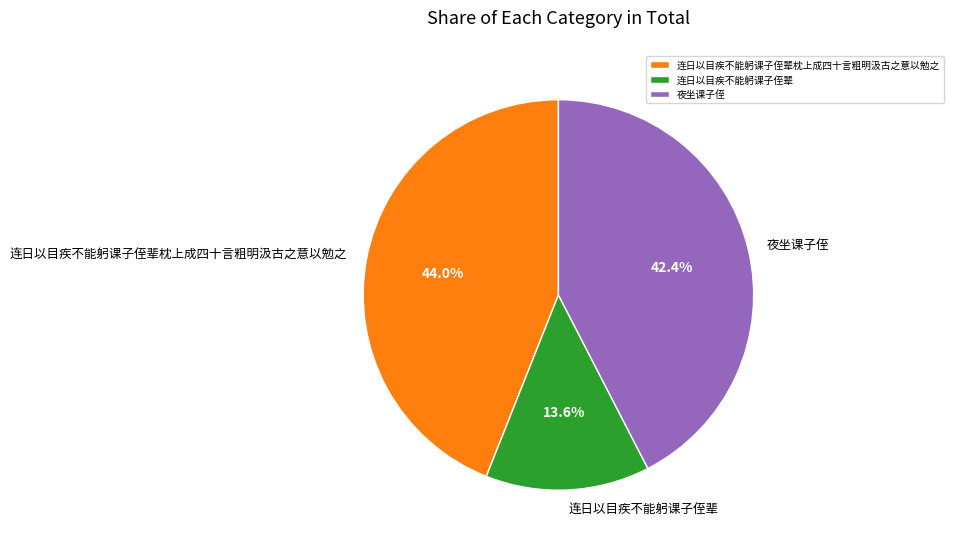

Is it true that 夜坐课子侄 is 36% of the pie?

False